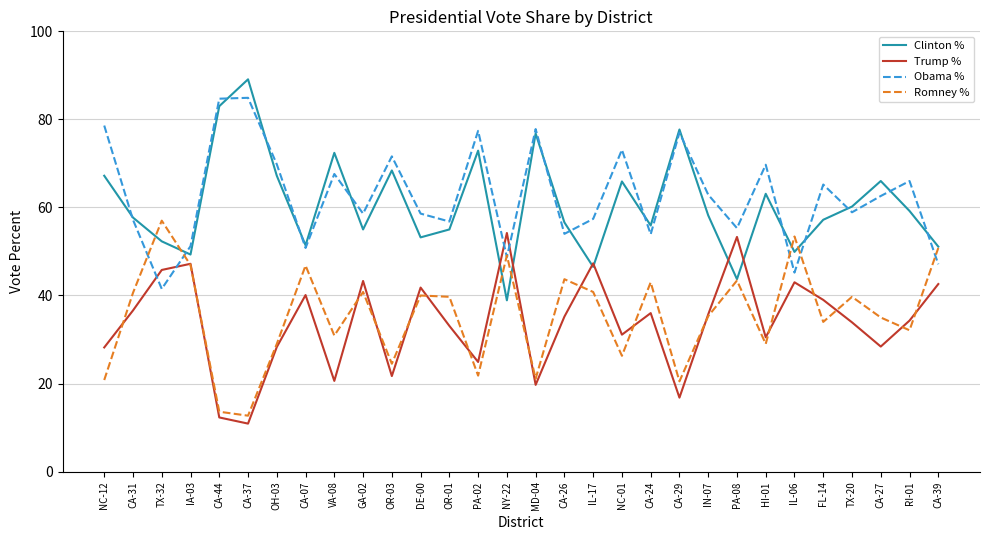

What is the total value across all series at HI-01?

192.3